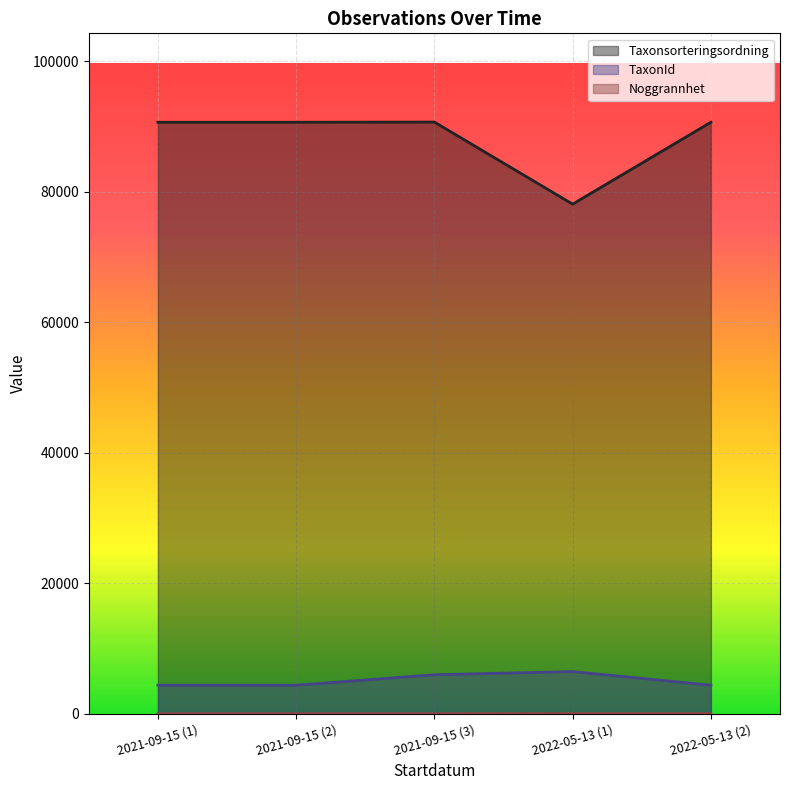

How many interior local valleys does the Taxonsorteringsordning series have?

1